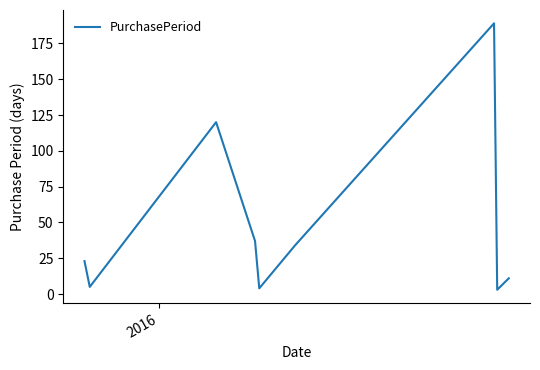

True or false: the data has more than 2 interior local peaks.

False